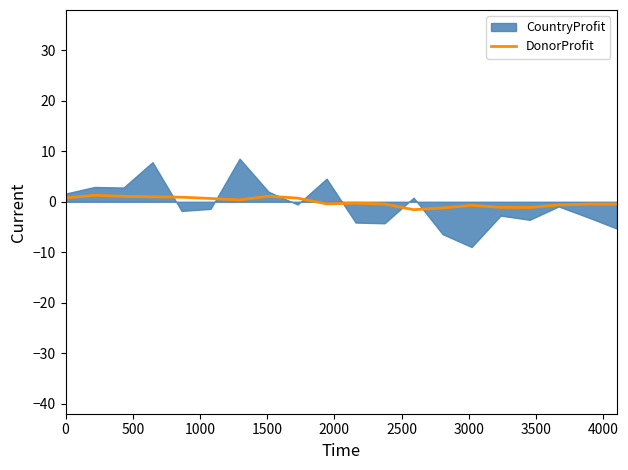

What is the minimum value for DonorProfit?

-1.6